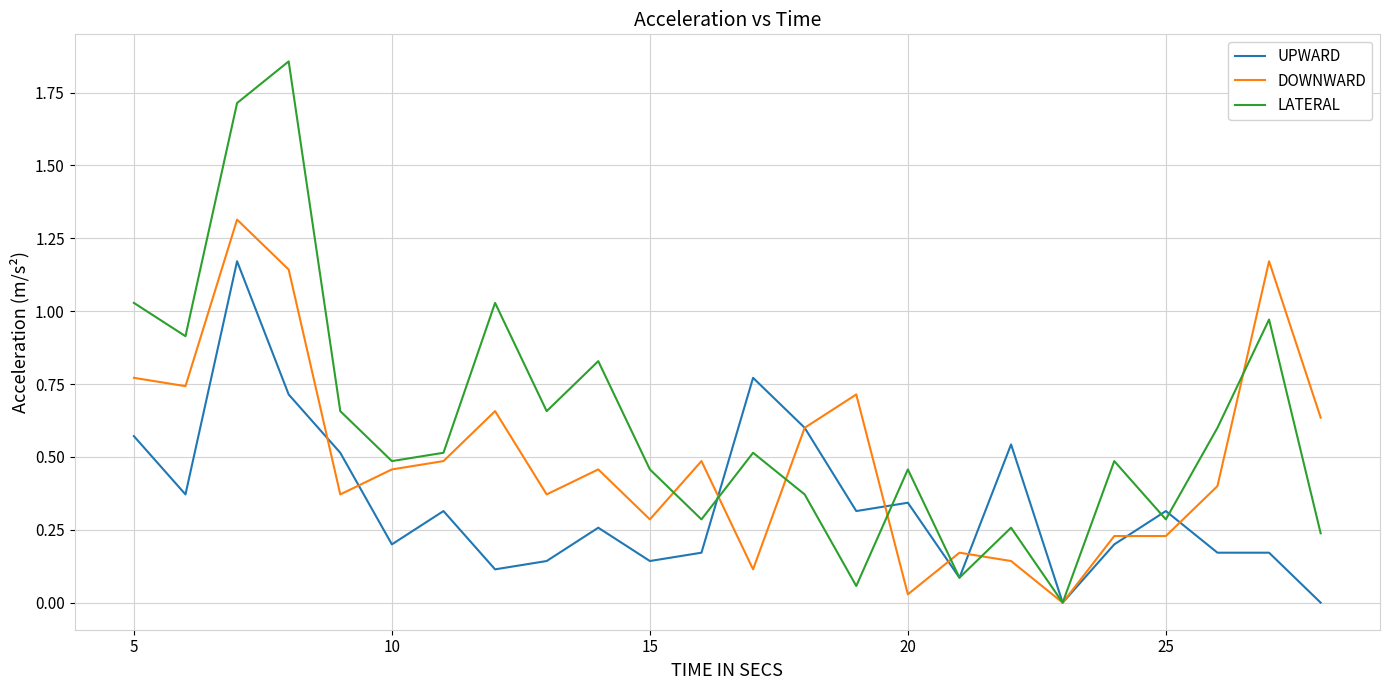

Which series has the largest range (max minus min)?

LATERAL